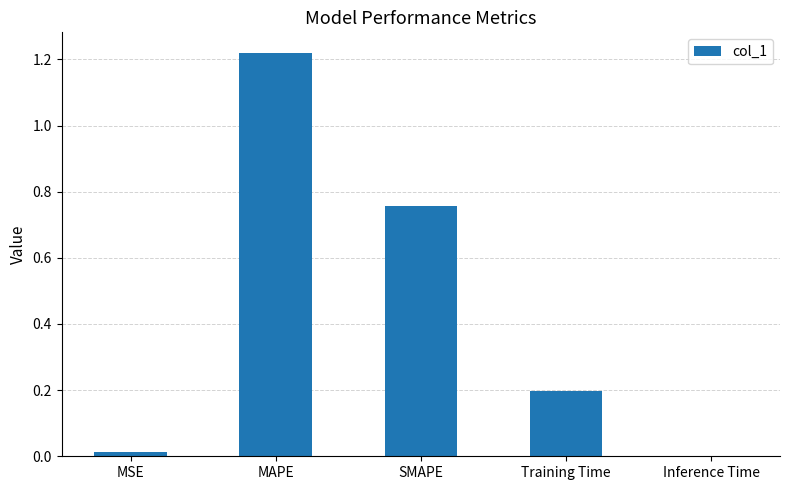

How many data points does each series have?

5